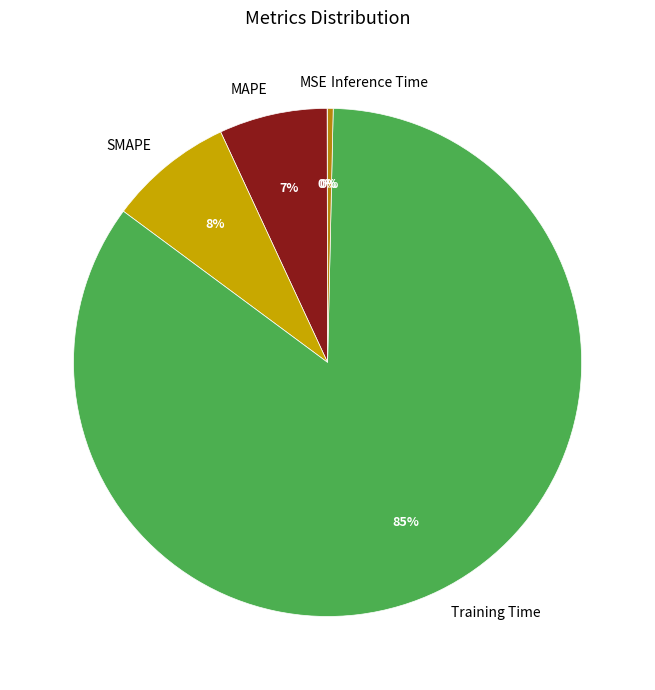

What is the largest slice in the pie chart?

Training Time